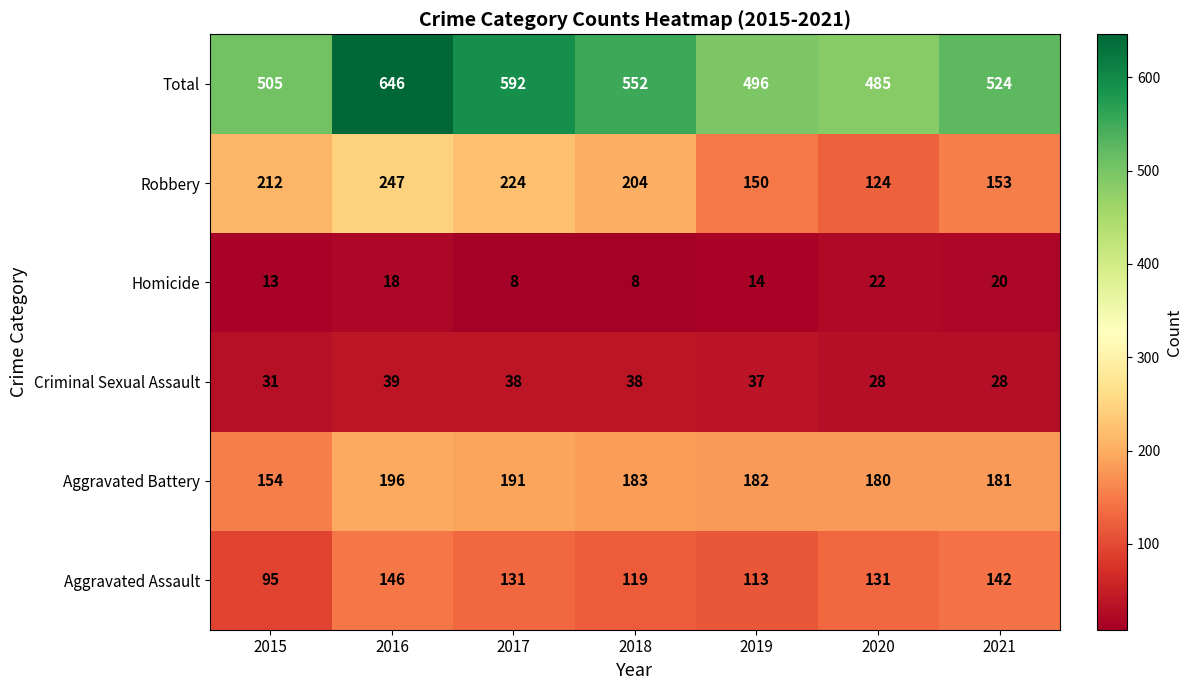

At which category is the sum across all series the highest?

2016